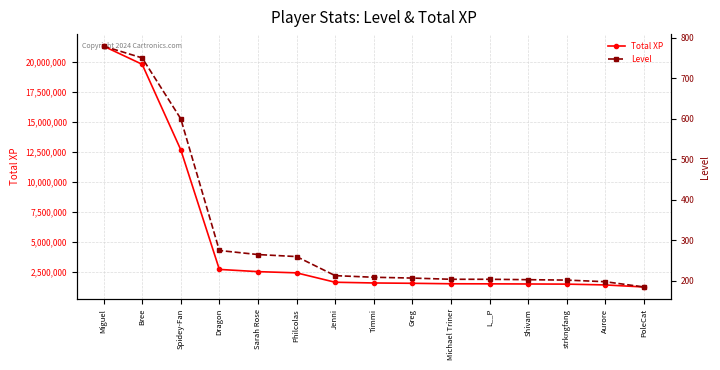

At which category is the sum across all series the highest?

Miguel